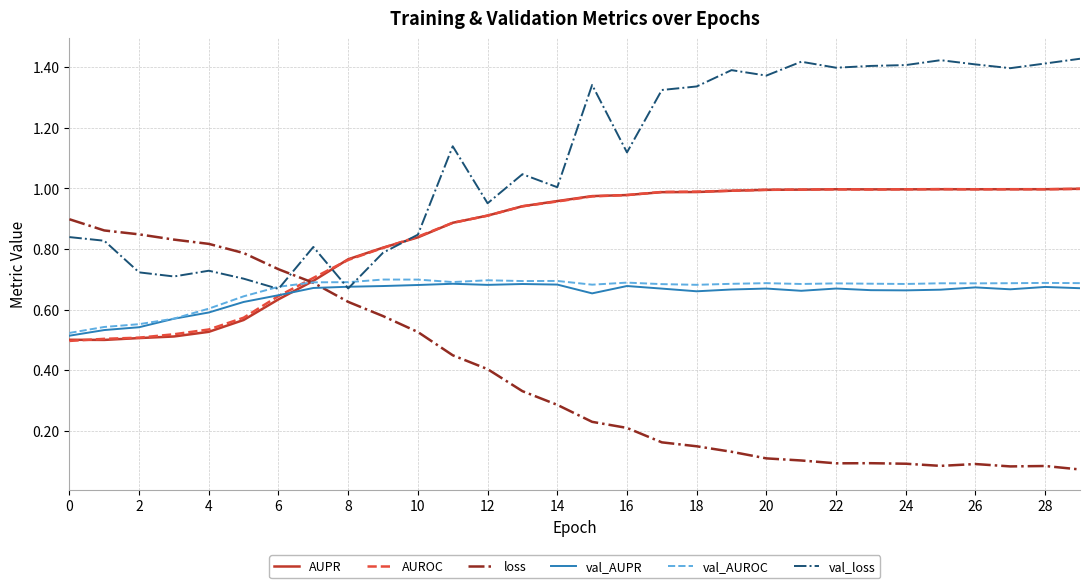

Which series has the largest total across all categories?

val_loss